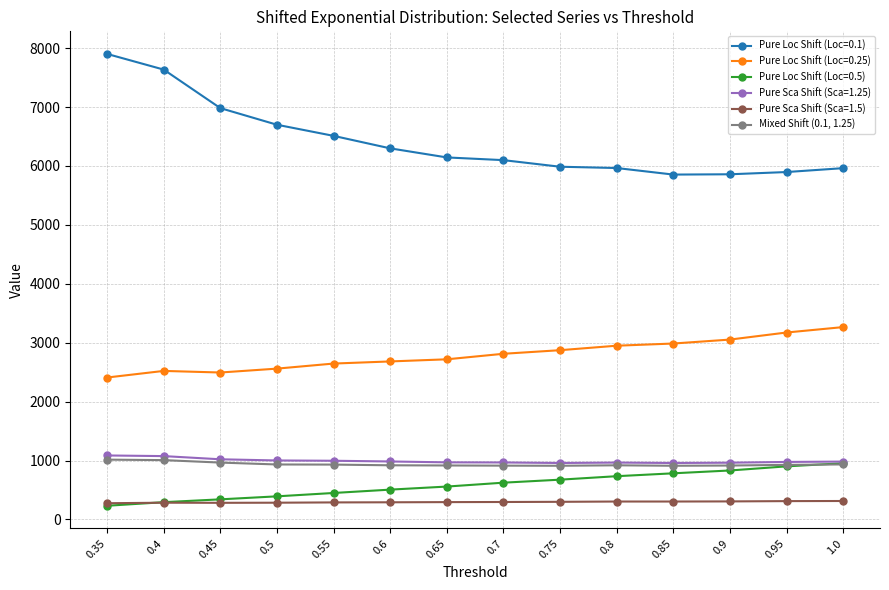

The value of Pure Sca Shift (Sca=1.25) at 0.65 is 288.6. True or false?

False